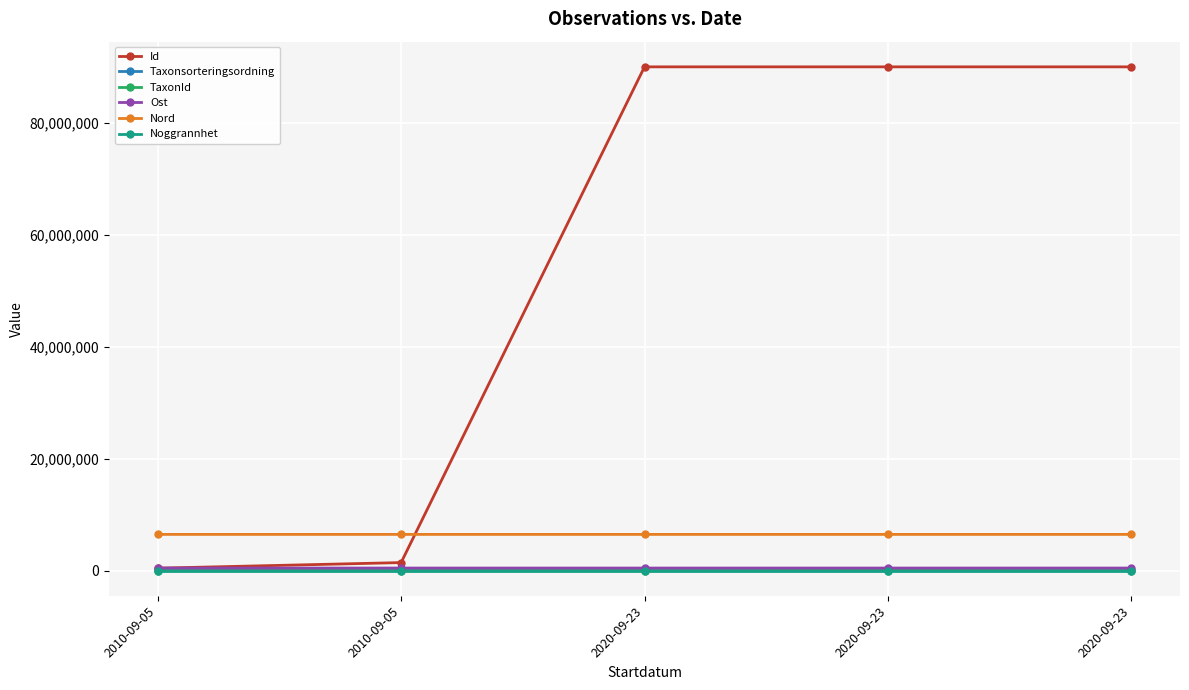

What is the label of the 5th point from the right?

2010-09-05